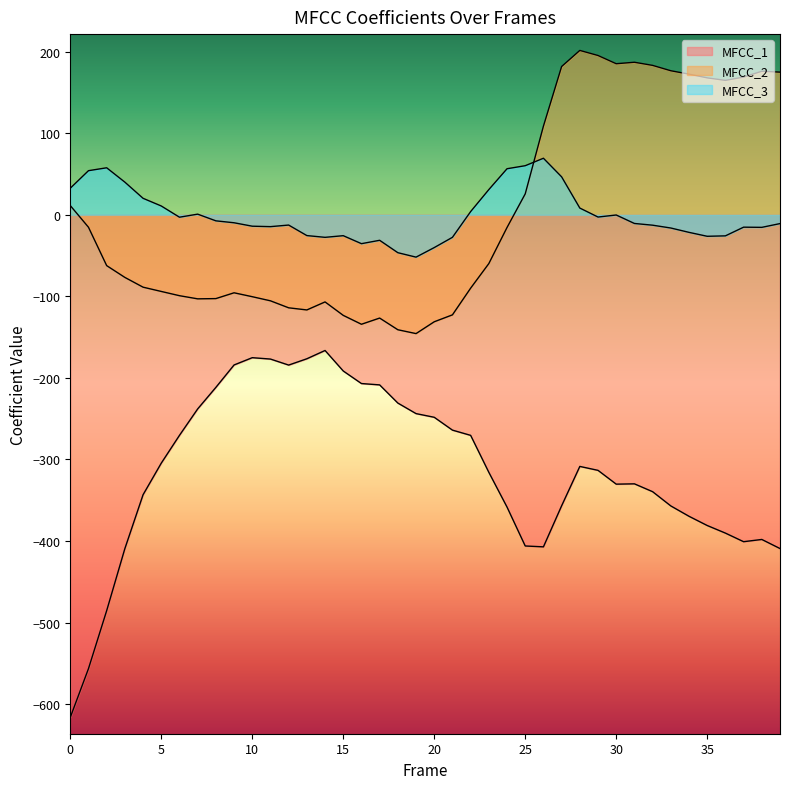

List the labels in order of MFCC_2 value, smallest first.

19, 18, 16, 20, 17, 15, 21, 13, 12, 14, 11, 7, 8, 10, 6, 9, 5, 22, 4, 3, 2, 23, 24, 1, 0, 25, 26, 36, 35, 37, 34, 39, 38, 33, 27, 32, 30, 31, 29, 28